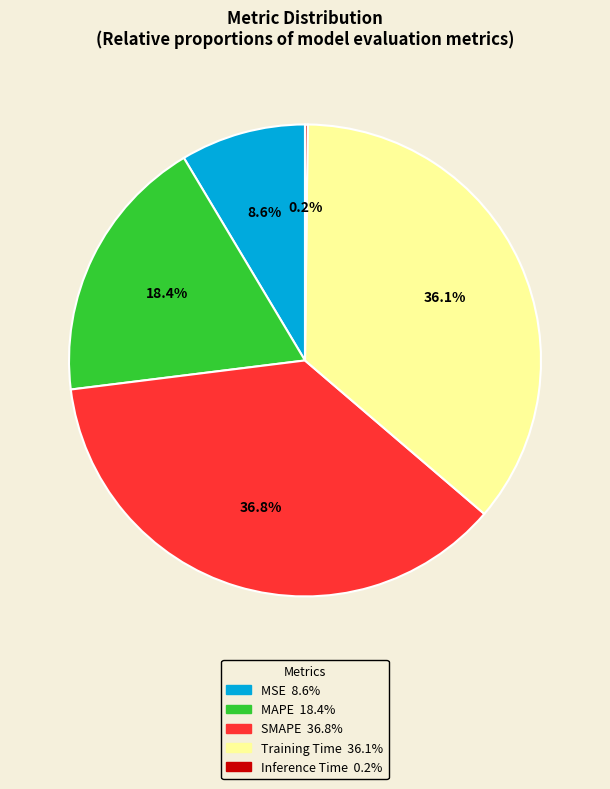

What percentage is the Training Time slice, to the nearest percent?

36%